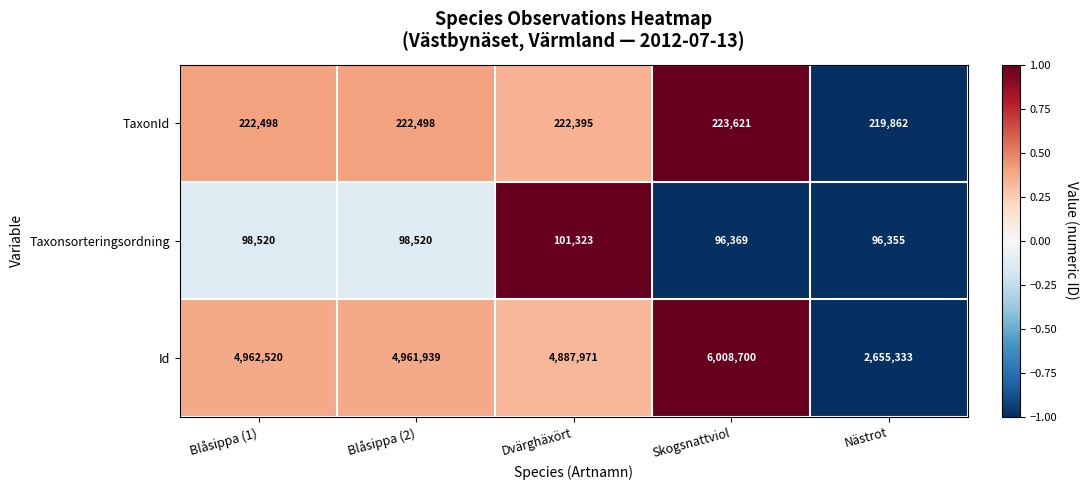

Which series changed the most between Dvärghäxört and Nästrot?

Id